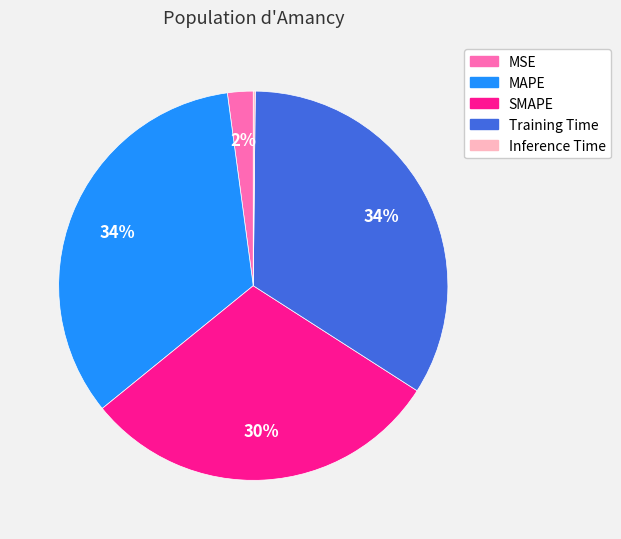

To the nearest percent, what is the difference between the largest and smallest slice percentages?

34%